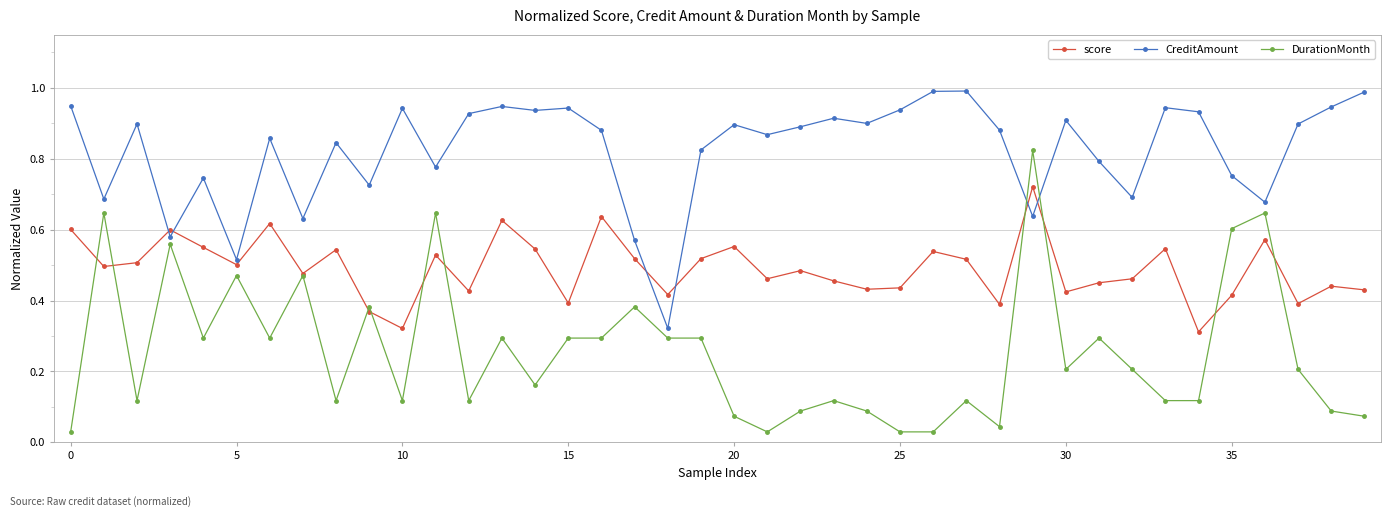

List the series in order of their overall mean, lowest first.

DurationMonth, score, CreditAmount